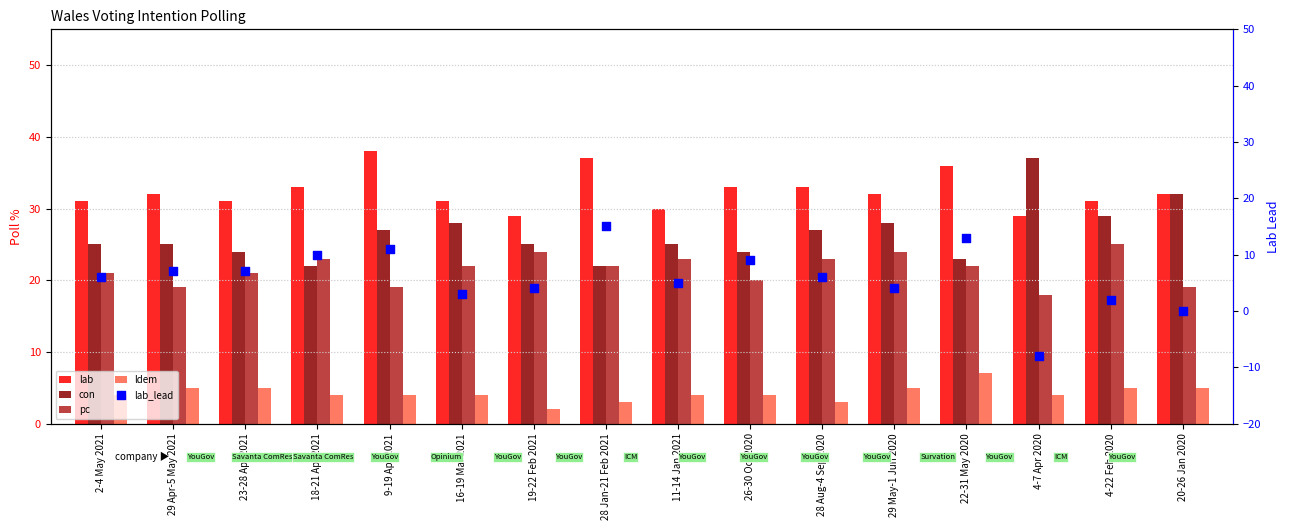

Is the value of lab_lead at 9-19 Apr 2021 greater than the value of con at 4-22 Feb 2020?

No